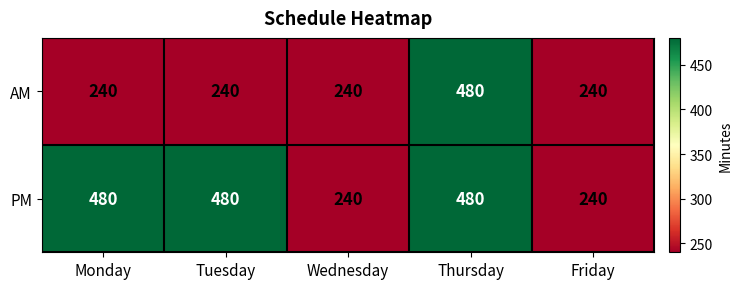

What is the smallest value displayed?

240